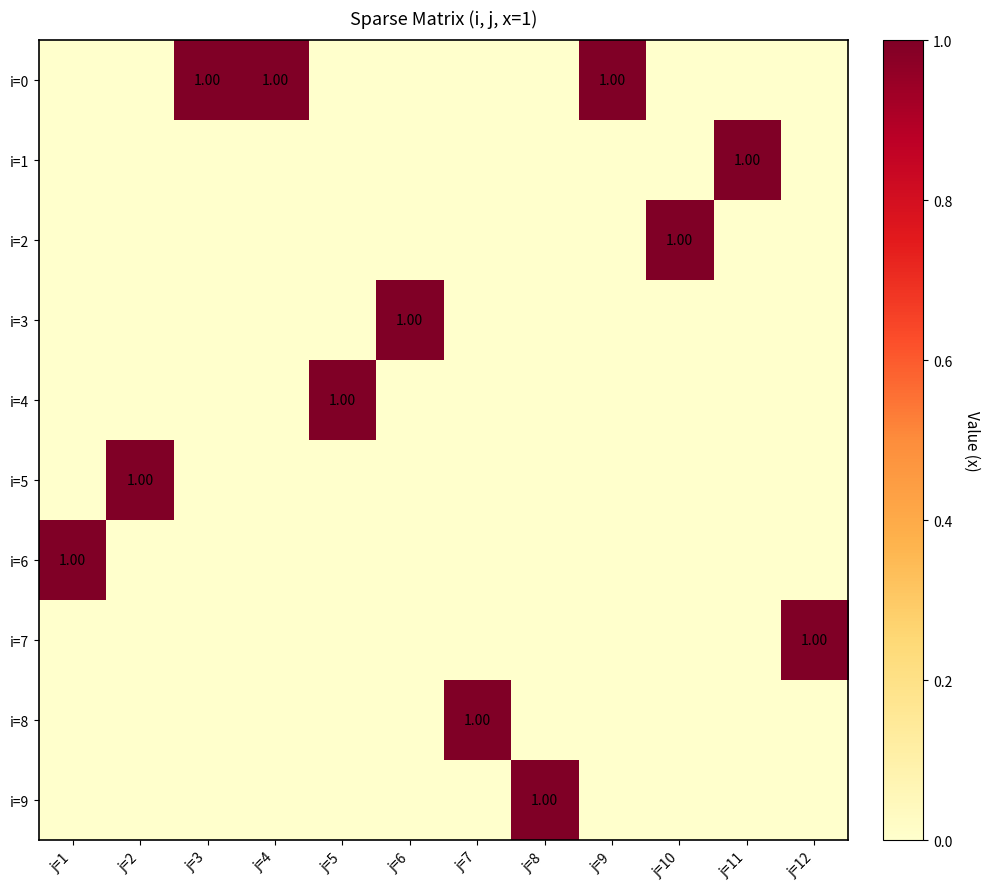

Which series changed the most between j=4 and j=5?

i=0